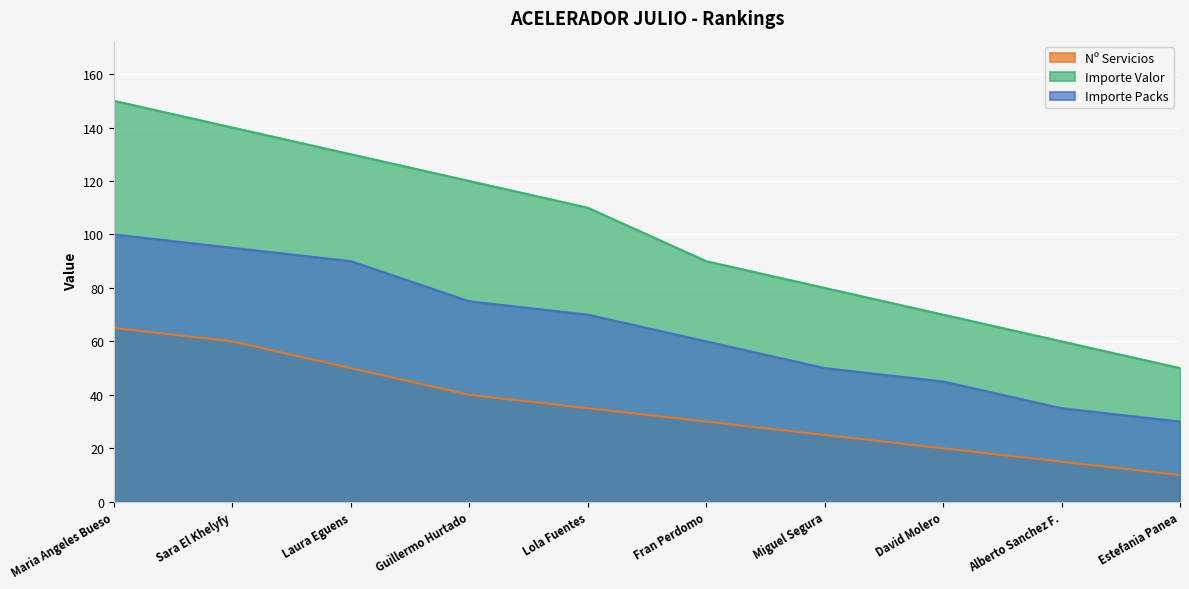

How many categories are shown in the chart?

10